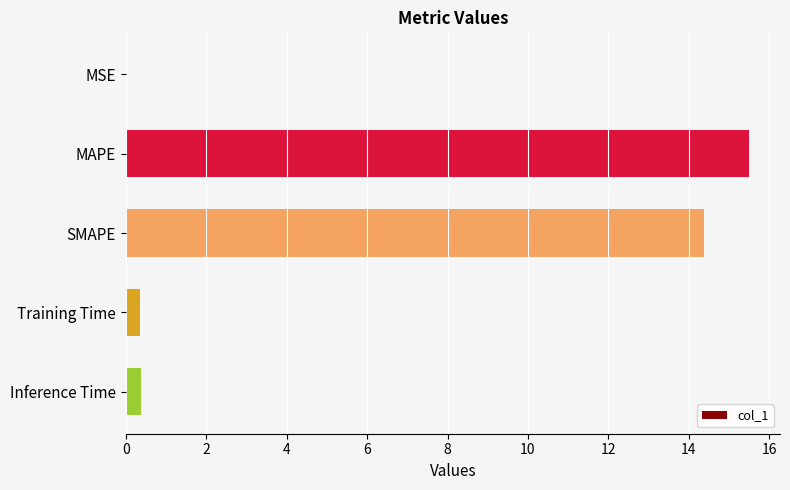

What is the change in value from SMAPE to Inference Time?

-14.0